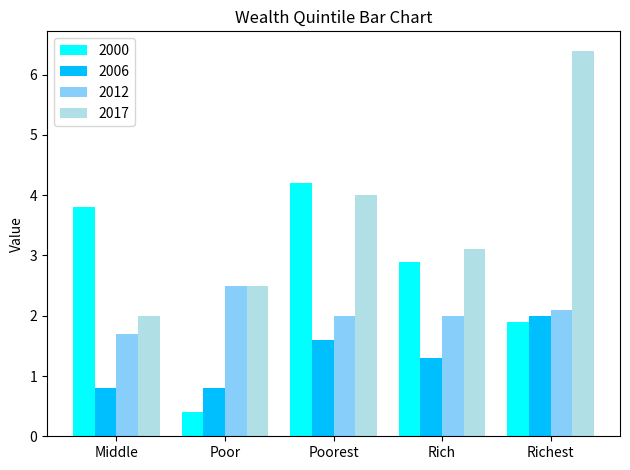

How many 2012 values are between 2 and 3?

4